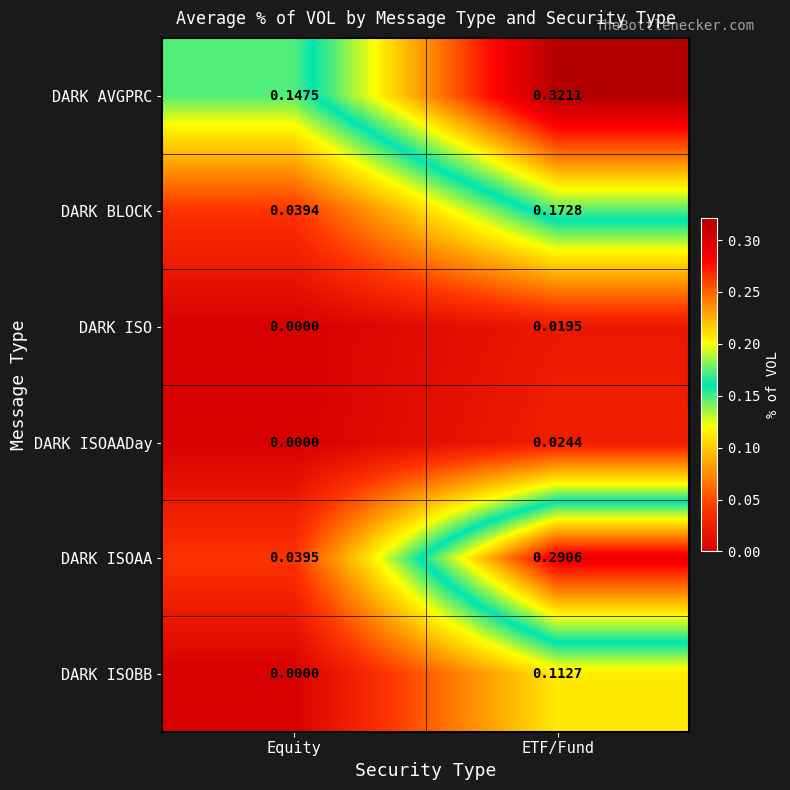

Which series has the largest total across all categories?

DARK AVGPRC